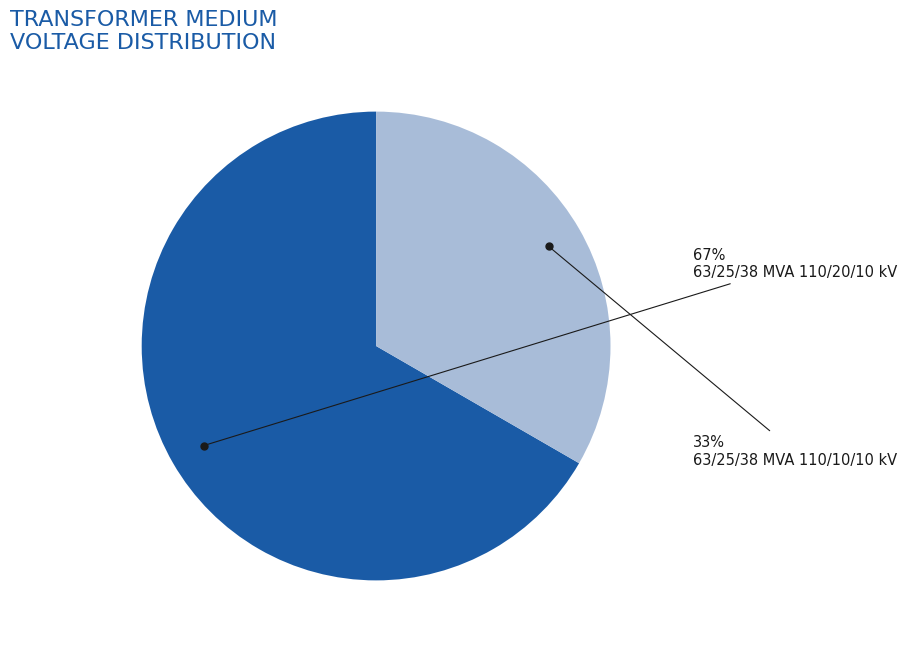

Is there any slice that represents more than half of the pie?

Yes